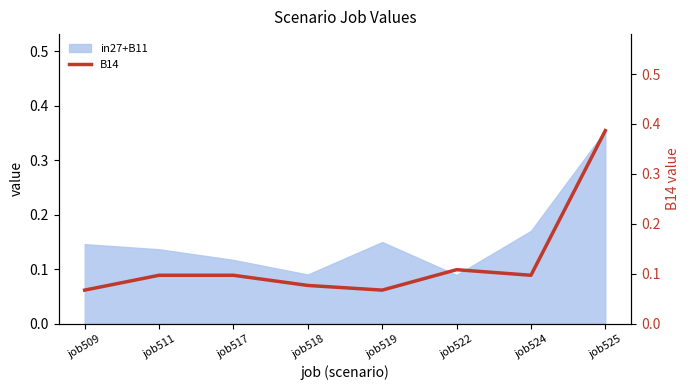

Reading left to right, extract all data points from this chart.

0.1	0.1	0.1	0.1	0.1	0.1	0.1	0.4